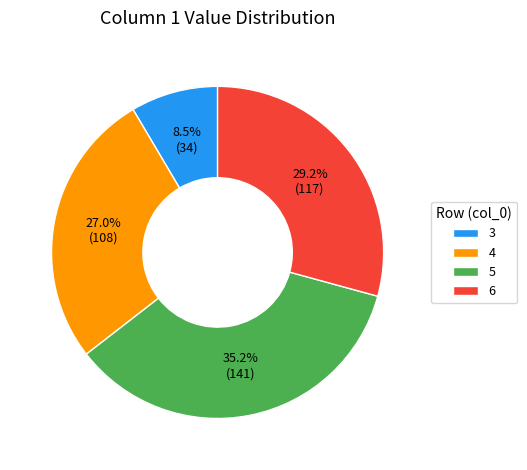

Which slice is the largest?

5